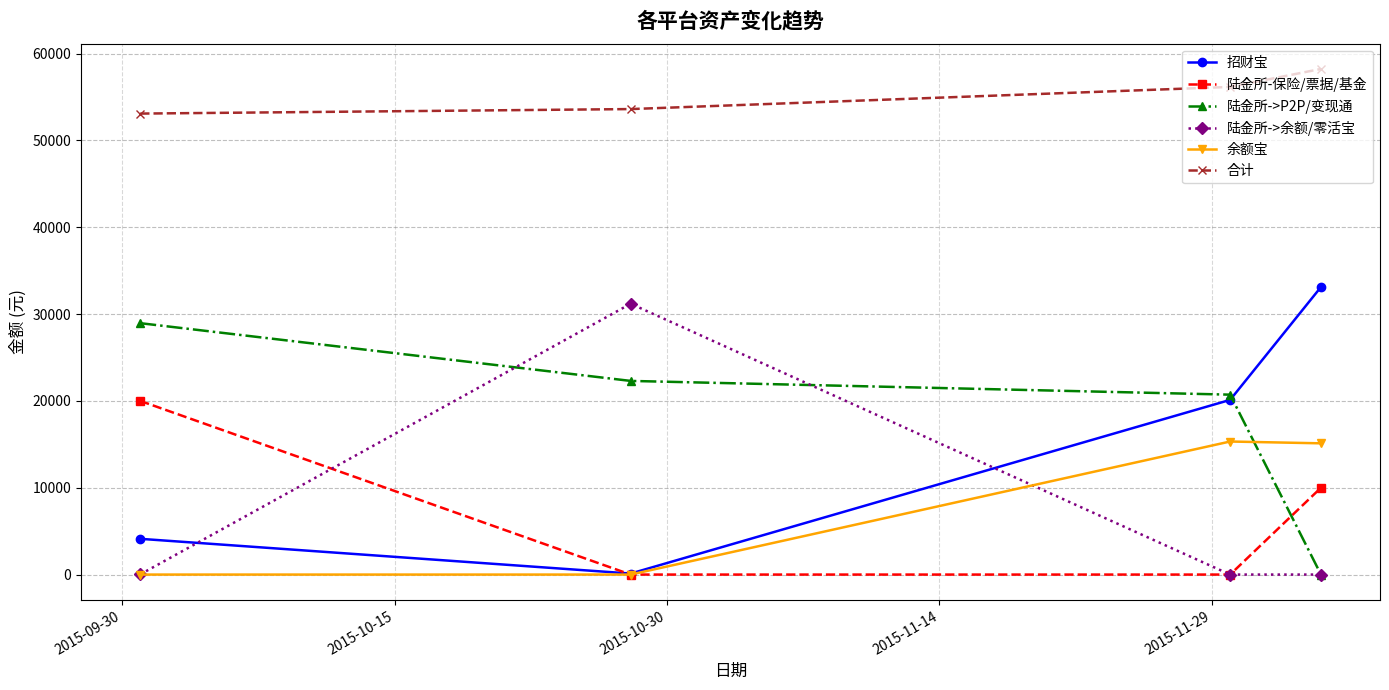

What is the value of the 陆金所->余额/零活宝 point at the 1st from the left?

21.0